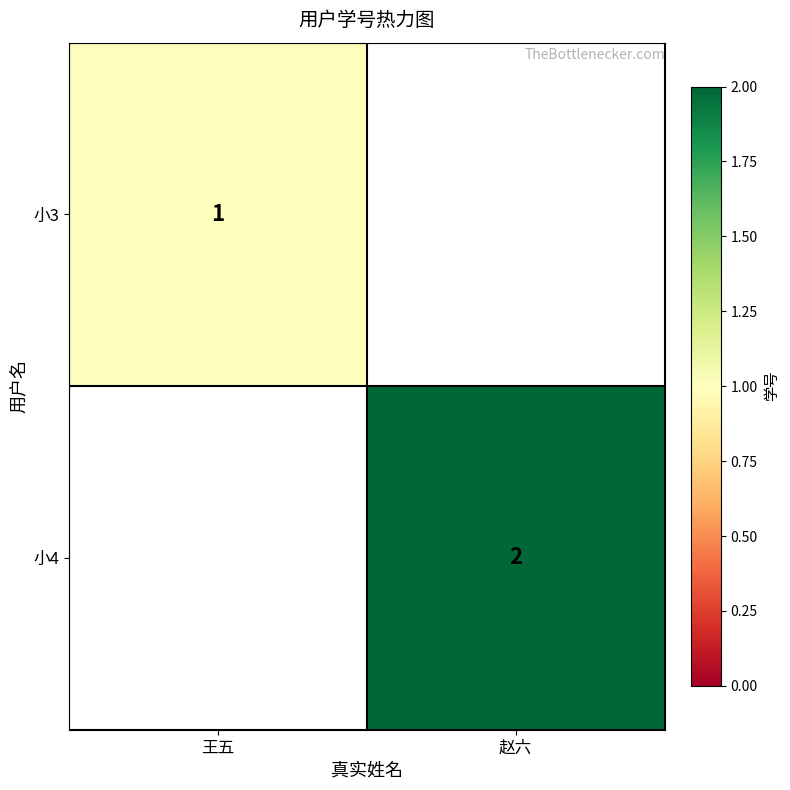

Is it true that 小3 equals 1 at 王五?

True